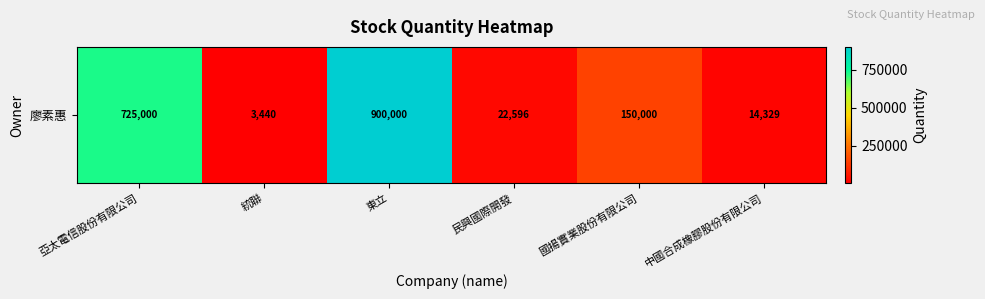

Is it true that the value at 民興國際開發 is 6441?

False